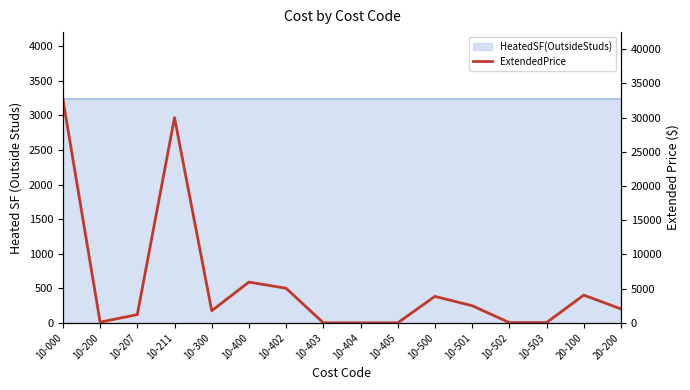

Where is the first local maximum?

10-211